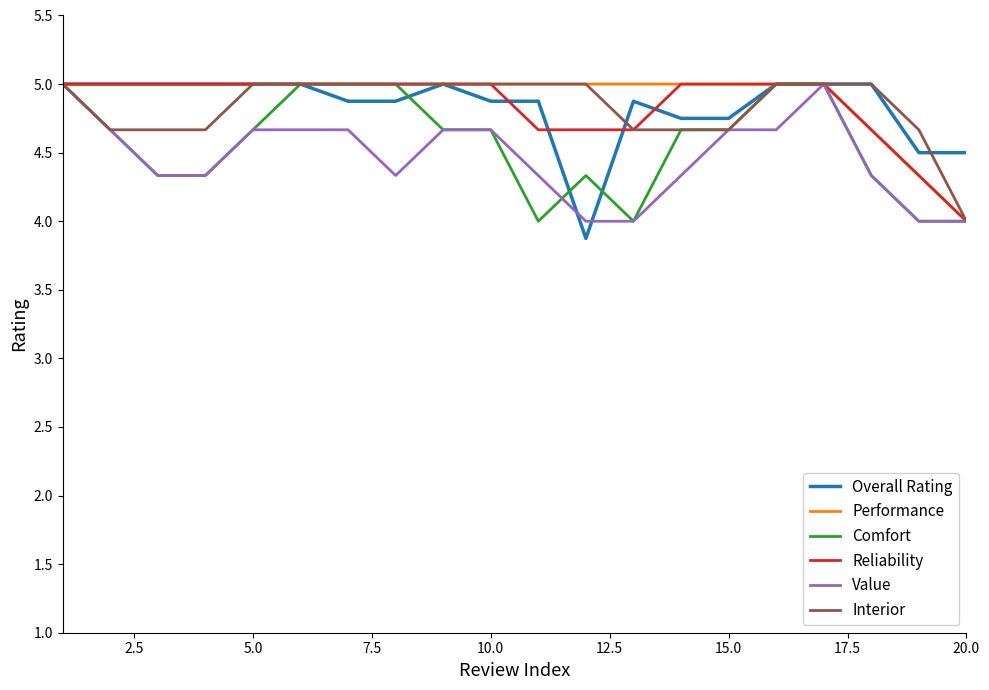

Does the chart have visible grid lines?

No